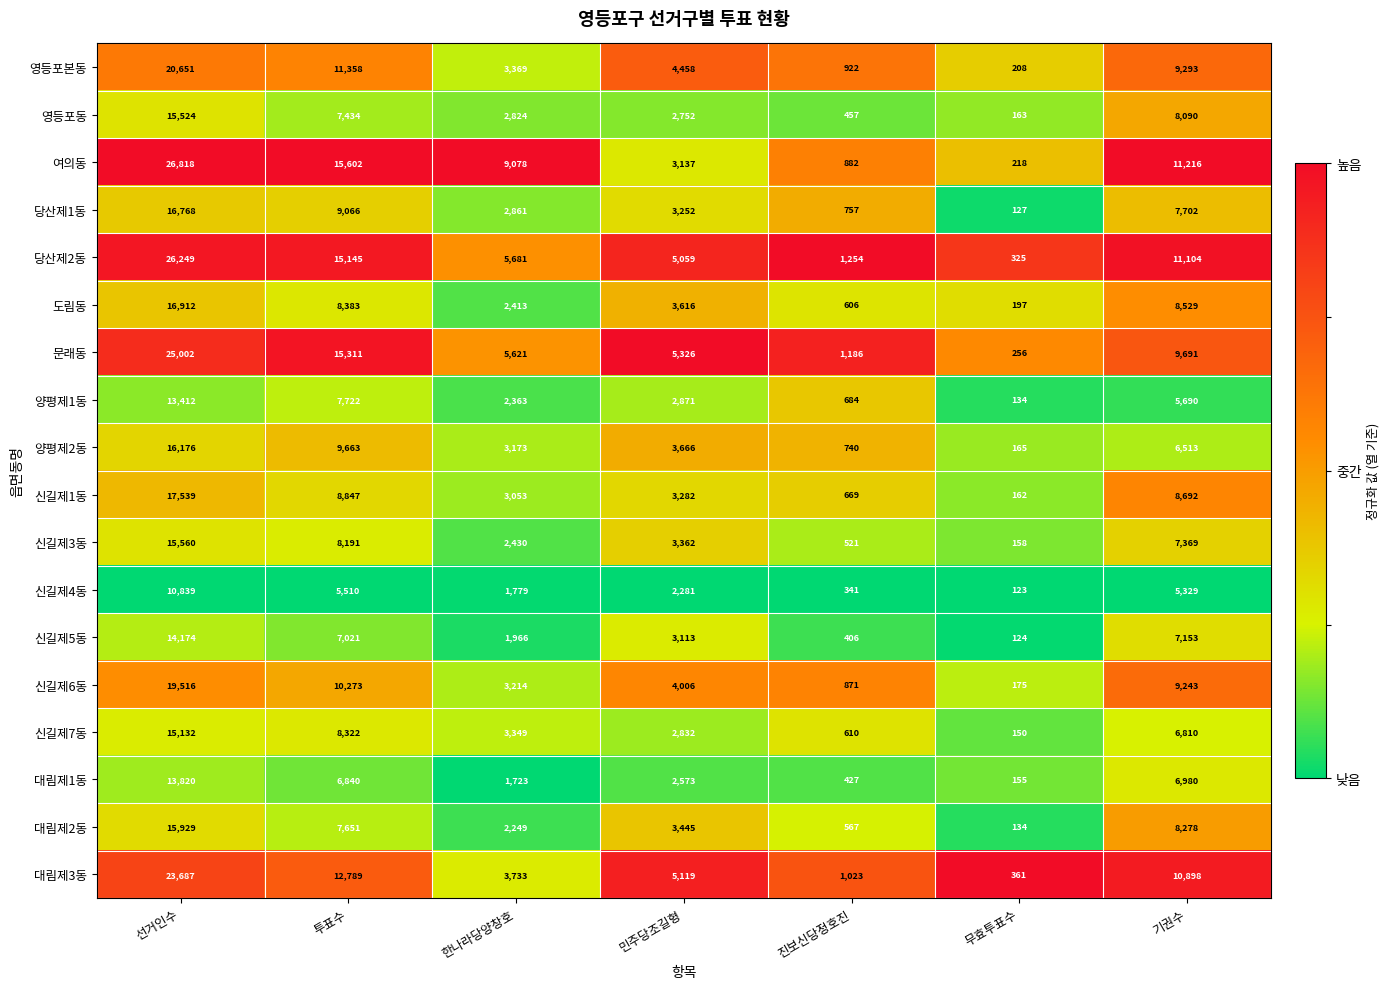

Rank the series by their maximum value, from highest to lowest.

여의동, 당산제2동, 문래동, 대림제3동, 영등포본동, 신길제6동, 신길제1동, 도림동, 당산제1동, 양평제2동, 대림제2동, 신길제3동, 영등포동, 신길제7동, 신길제5동, 대림제1동, 양평제1동, 신길제4동